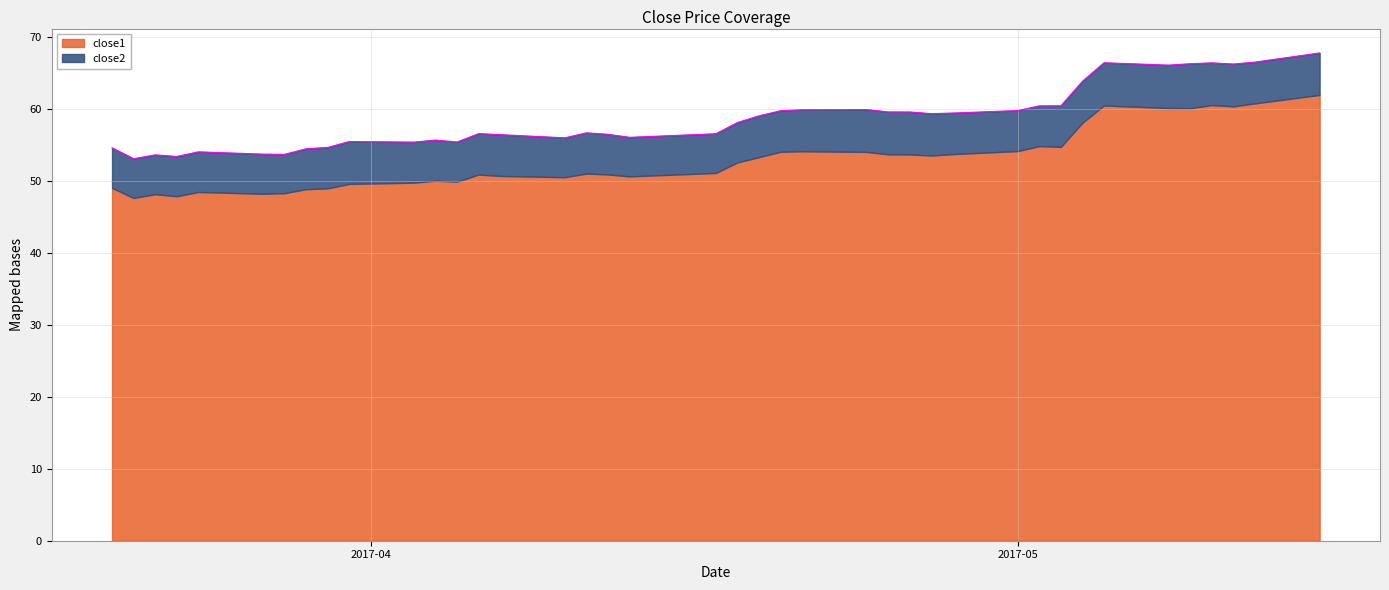

True or false: the data shows 66.4 at 2017-05-05.

True